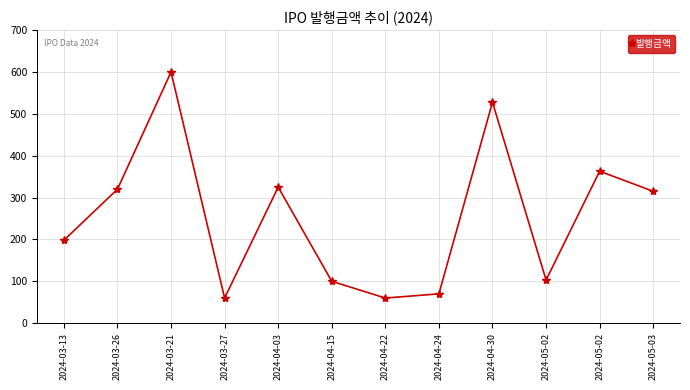

Between 2024-04-30 and 2024-03-21, which is larger?

2024-03-21